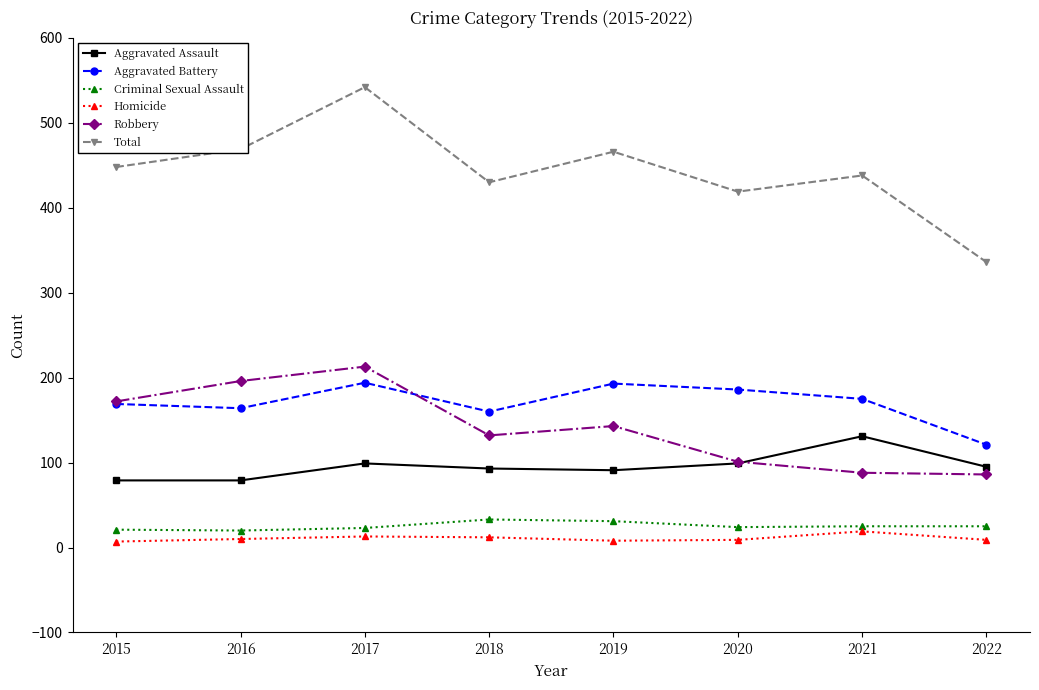

True or false: Total and Criminal Sexual Assault intersect in this chart.

False